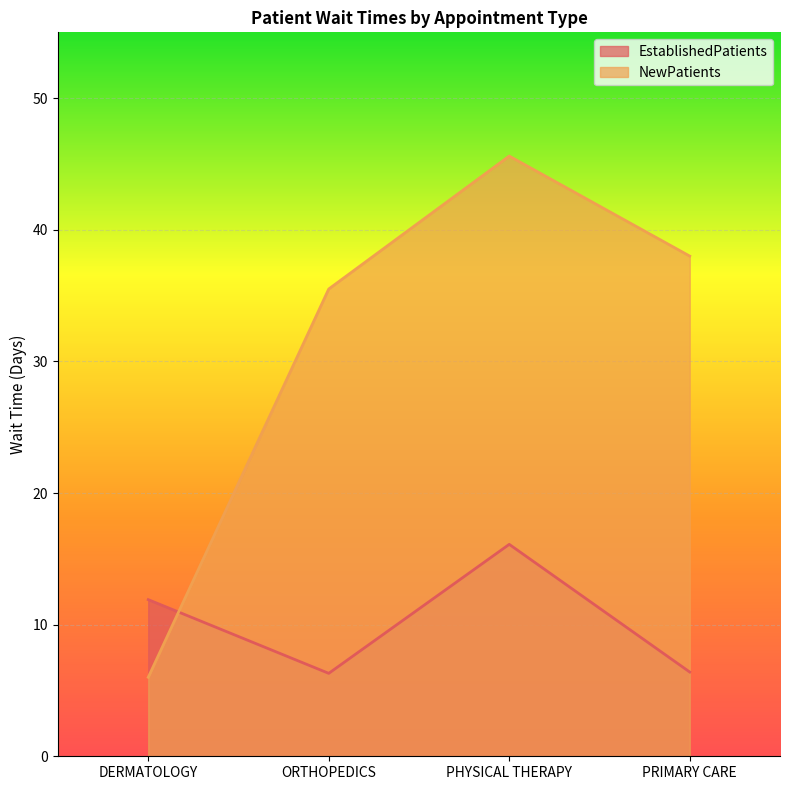

What is the total value across all series at PRIMARY CARE?

44.4